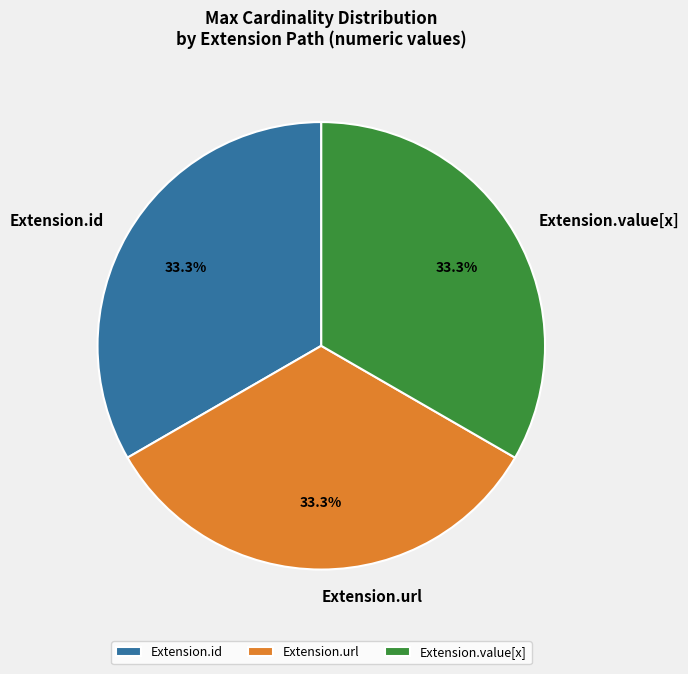

What is the ratio of the value at Extension.value[x] to the value at Extension.url?

1.0